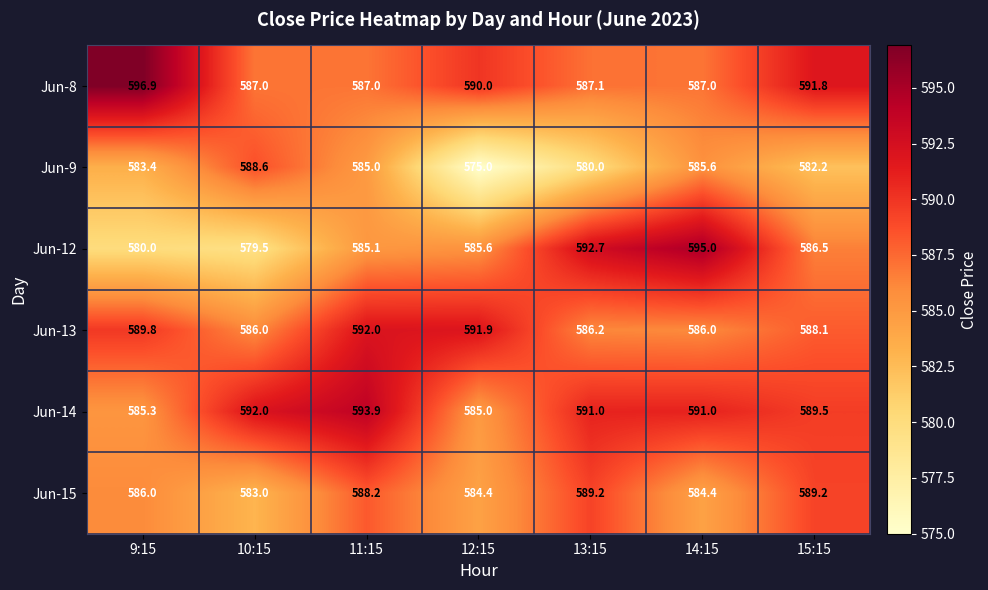

At which category is the sum across all series the highest?

11:15